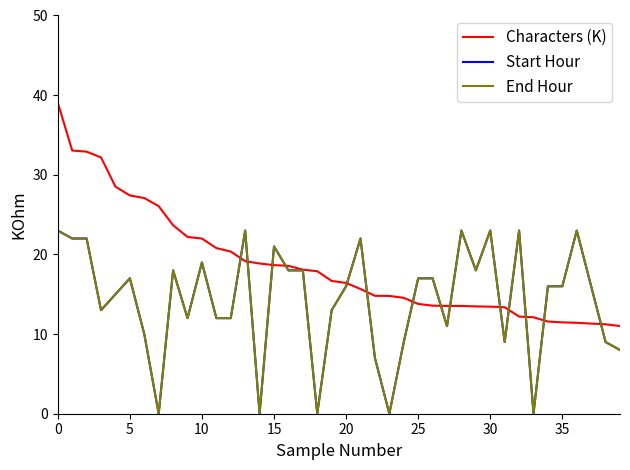

What is the label of the 17th point from the left?

16